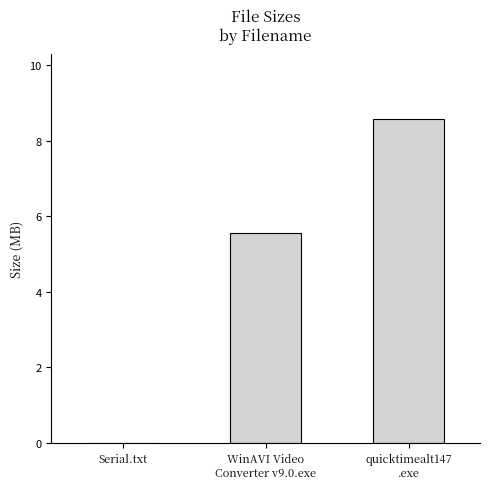

At which label does the data first exceed 5?

WinAVI Video
Converter v9.0.exe